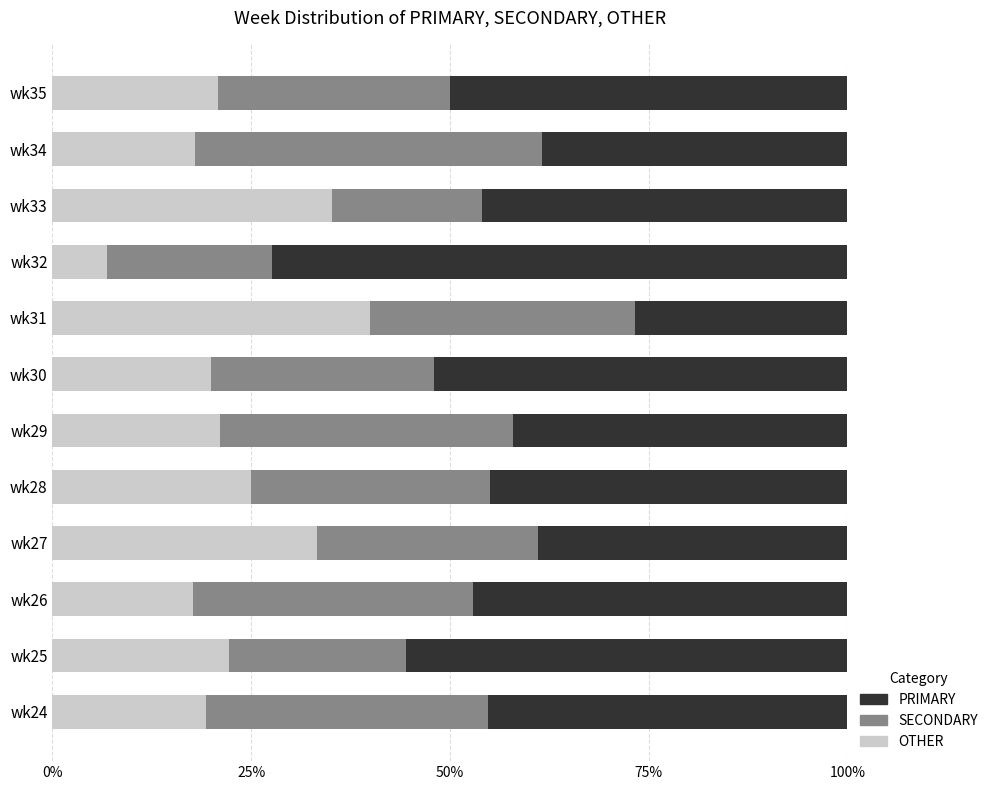

What is the total value across all series at wk25?

100.0